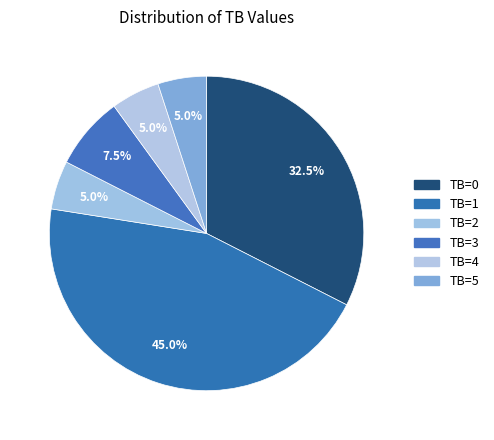

Does any single category account for the majority?

No